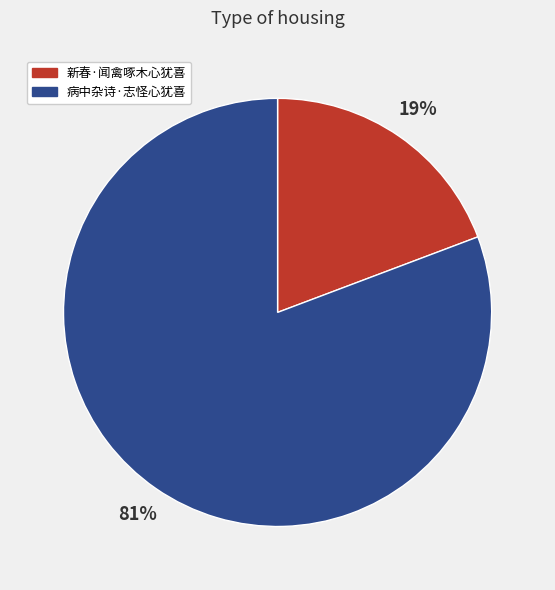

Between 新春·闻禽啄木心犹喜 and 病中杂诗·志怪心犹喜, which is larger?

病中杂诗·志怪心犹喜